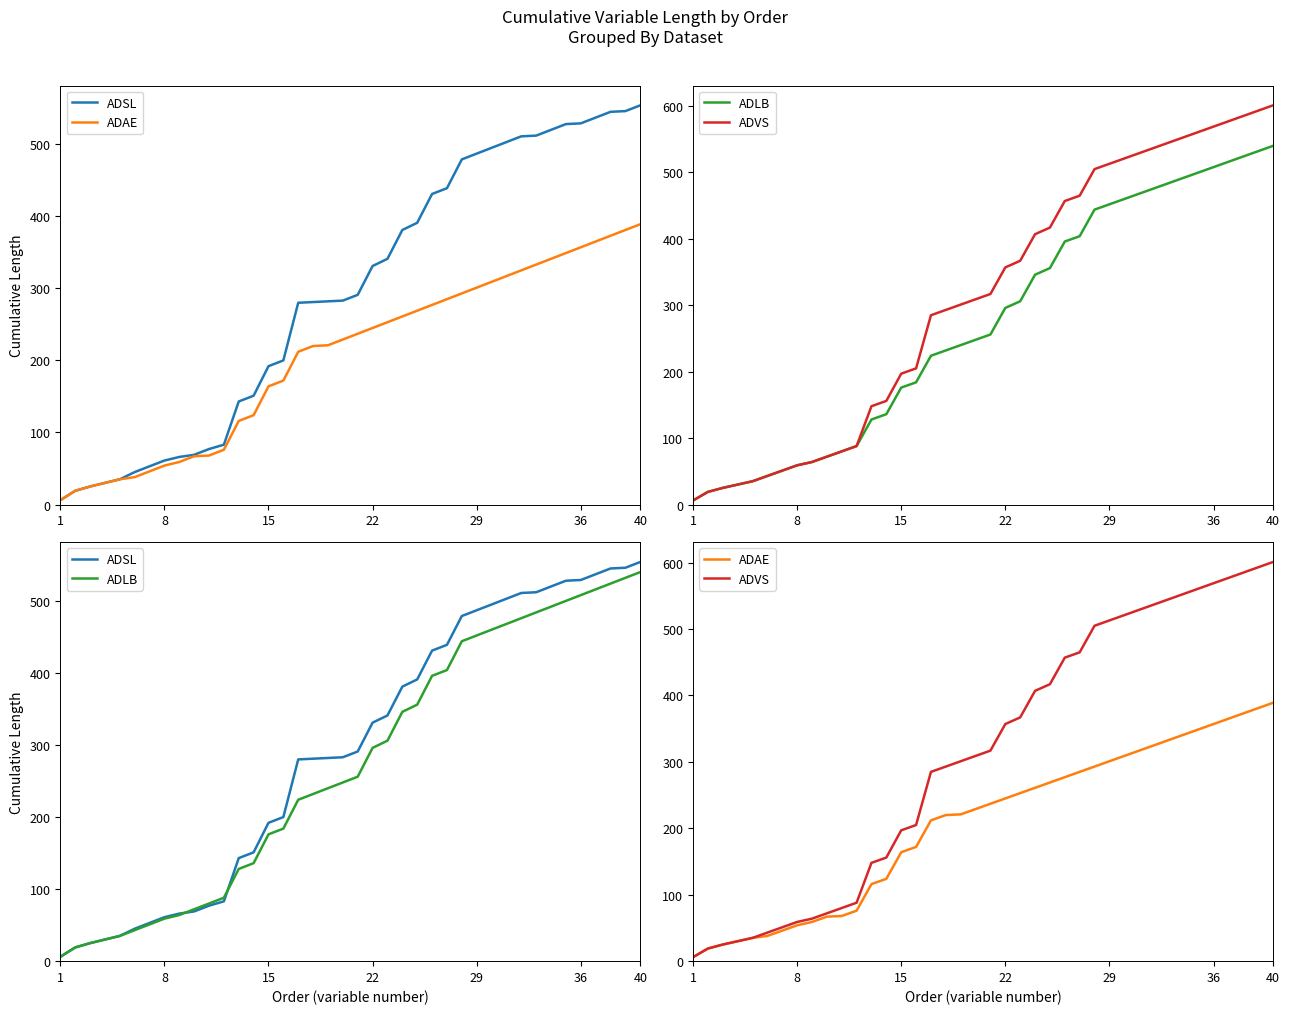

Which series has the largest total across all categories?

ADVS